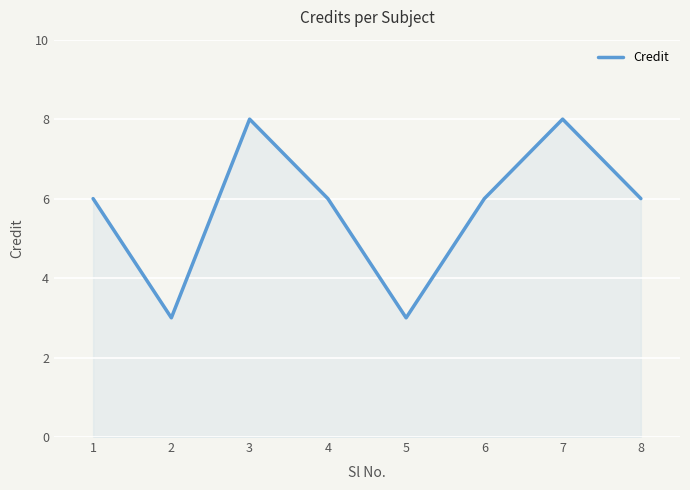

What is the difference between the second highest and second lowest values?

5